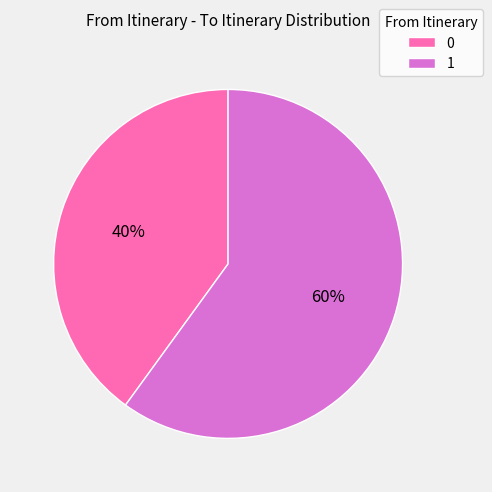

Rank the categories by value from lowest to highest.

0, 1